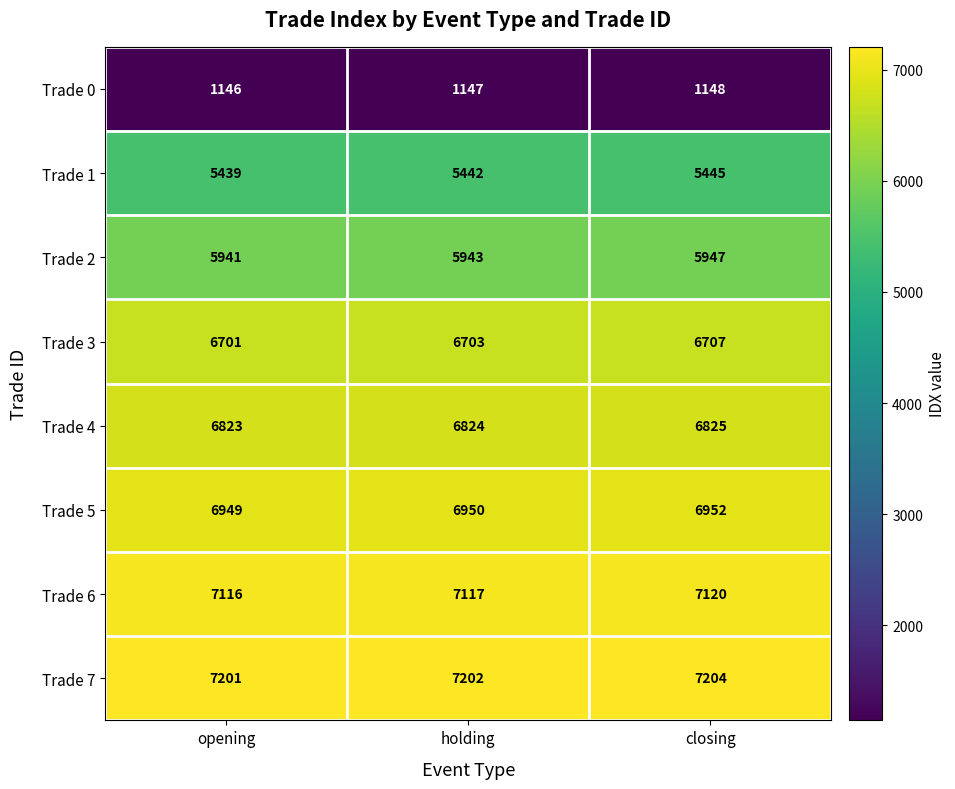

Is it true that Trade 5 equals 2402 at closing?

False